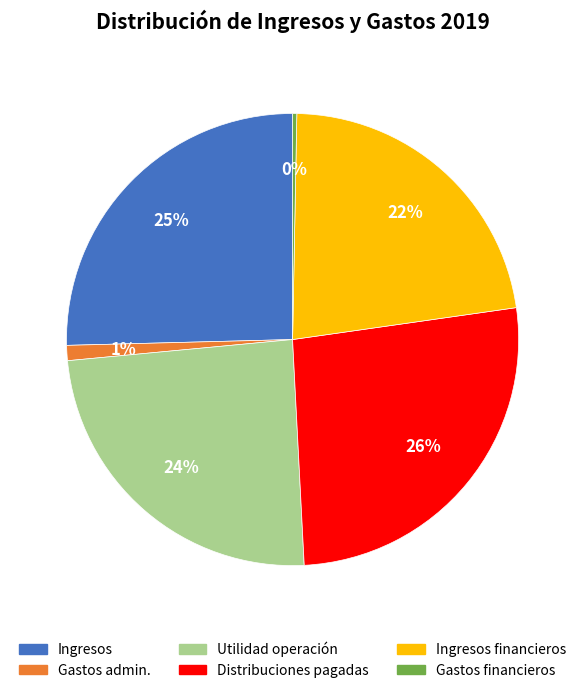

To the nearest percent, what is the average slice percentage?

17%